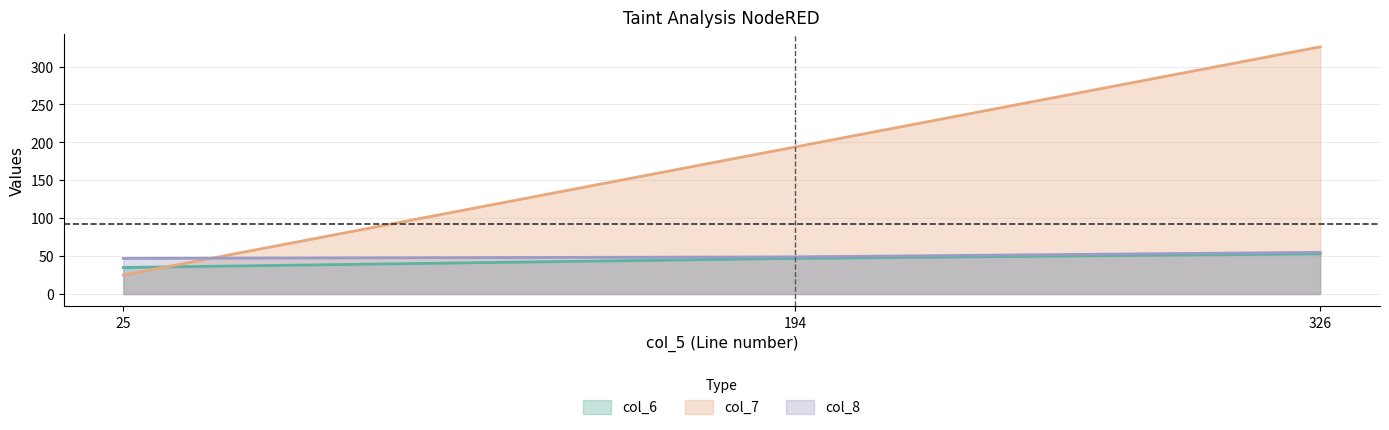

What is the greatest value displayed?

326